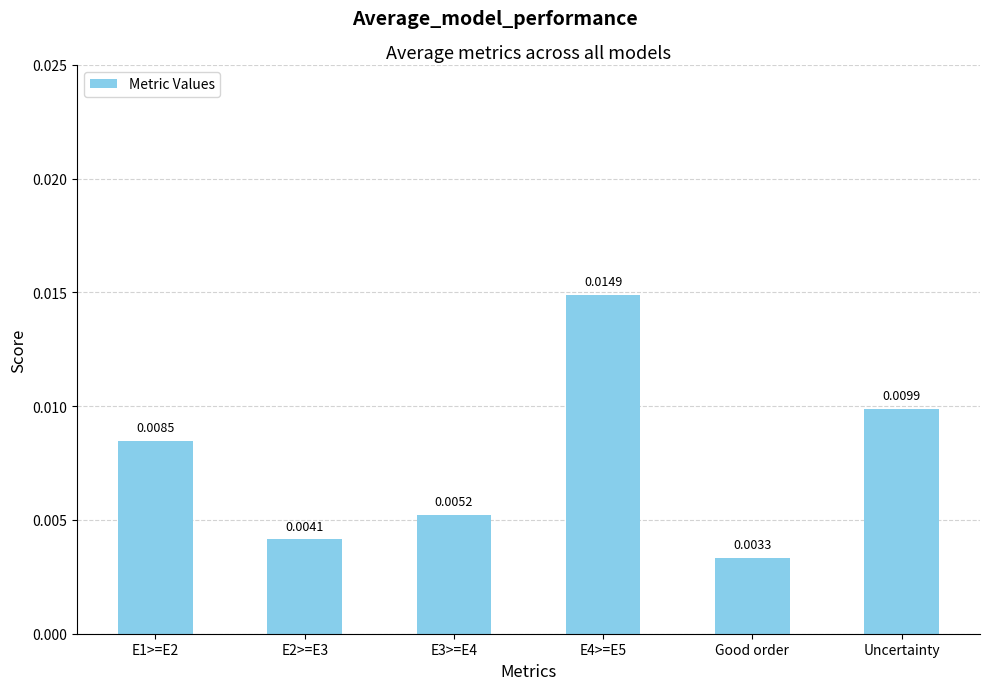

List the labels in order of value, largest first.

E4>=E5, Uncertainty, E1>=E2, E3>=E4, E2>=E3, Good order